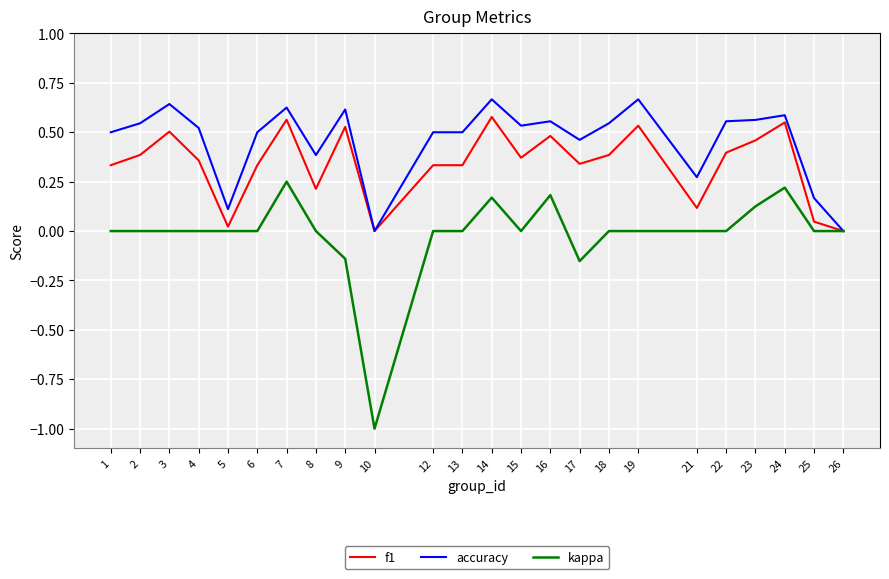

Is the value of kappa at 18 greater than the value of f1 at 24?

No